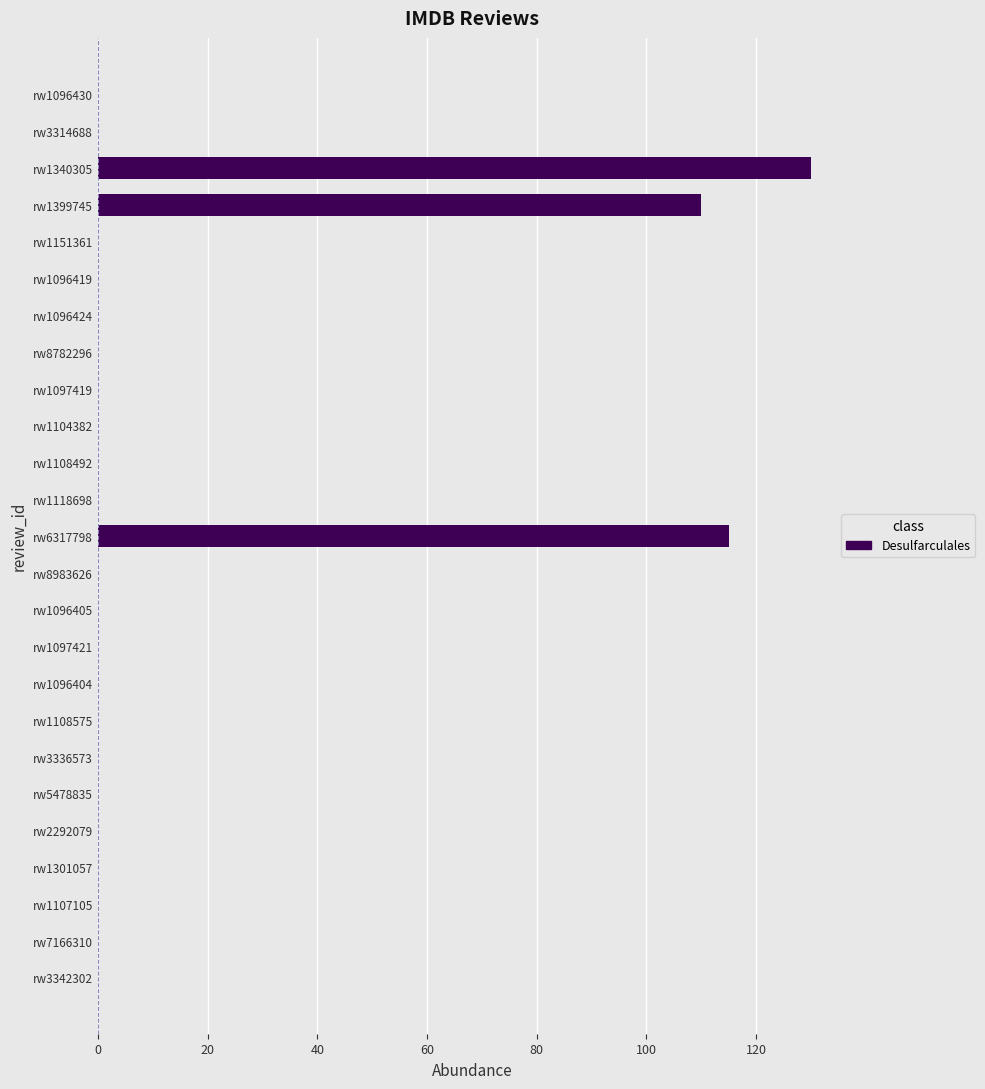

Count the number of categories in the chart.

25